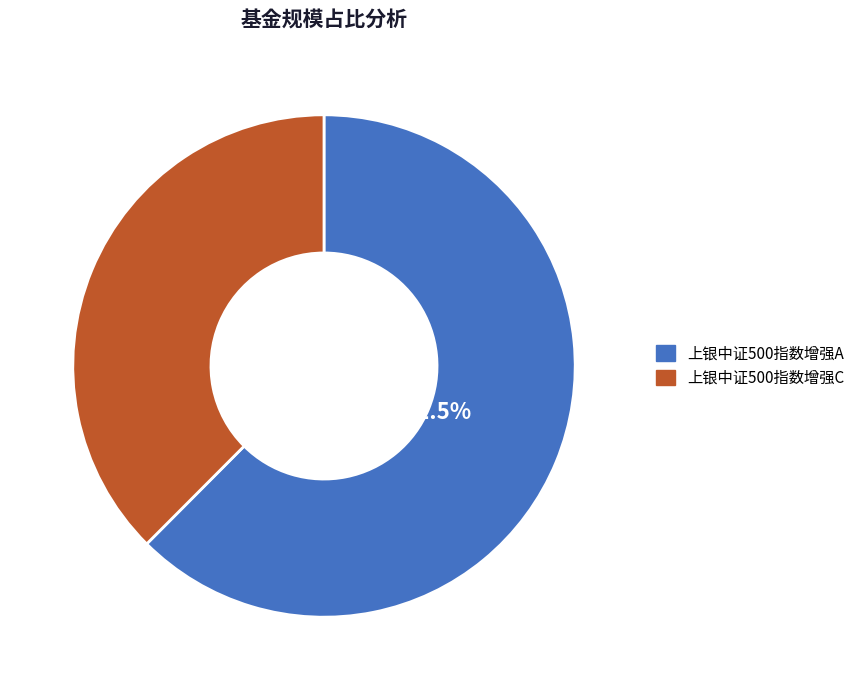

Do 上银中证500指数增强A and 上银中证500指数增强C together represent more than half of the pie?

Yes